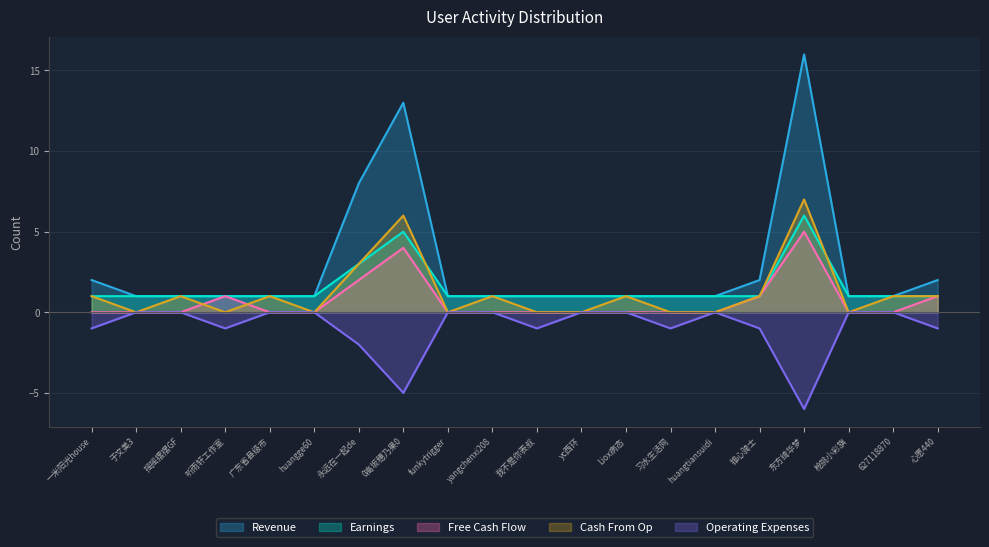

What is the difference between the maximum and minimum values in the Operating Expenses series?

6